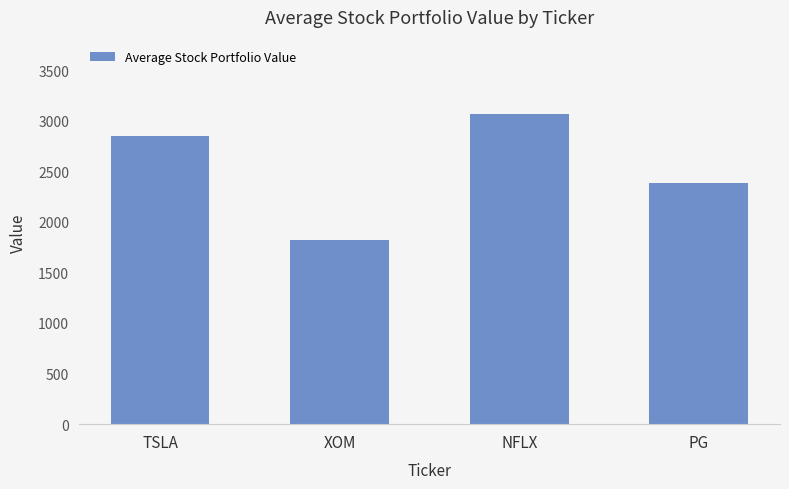

List the labels in order of value, smallest first.

XOM, PG, TSLA, NFLX